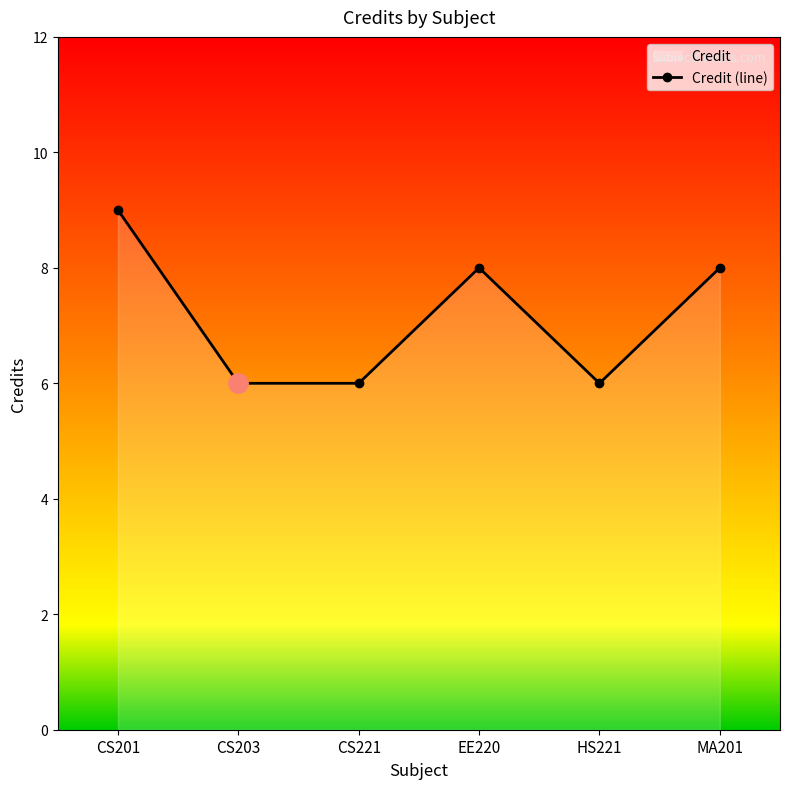

Which category has the highest value across all series?

CS201